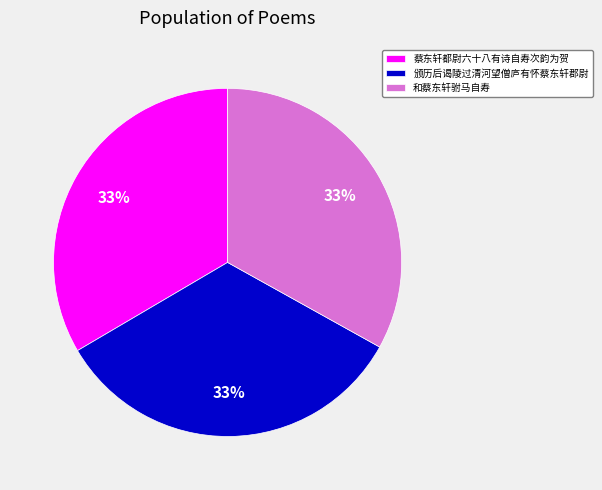

What is the ratio of the value at 颁历后谒陵过清河望僧庐有怀蔡东轩郡尉 to the value at 和蔡东轩驸马自寿?

1.0